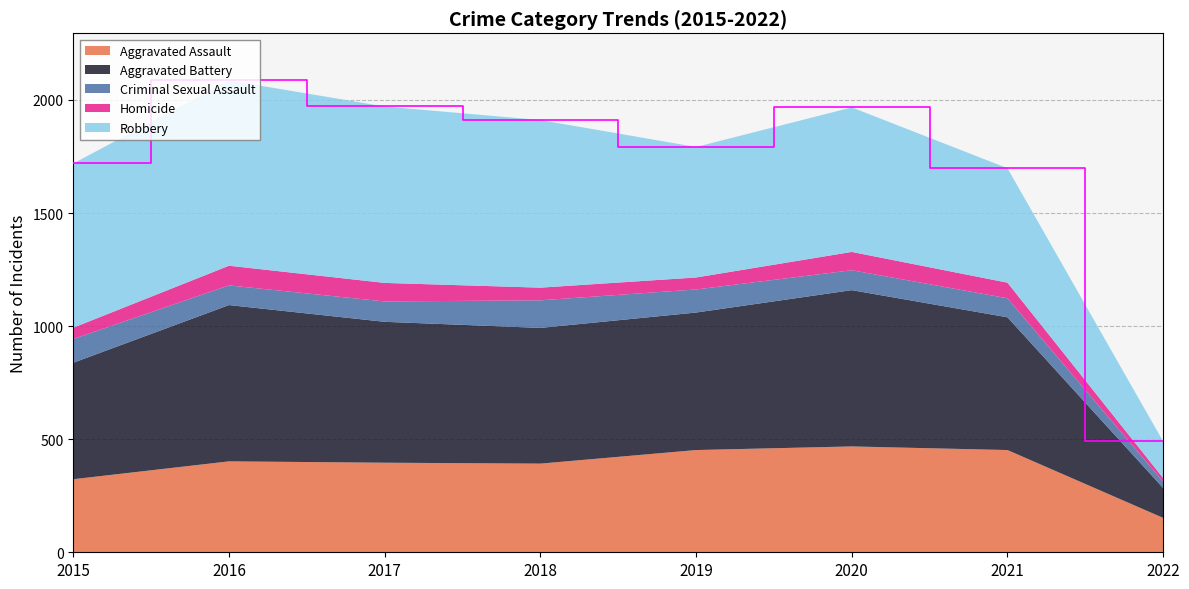

Reading left to right, transcribe all the data shown in this chart.

Aggravated Assault: 323	402	396	392	452	468	452	152
Aggravated Battery: 515	691	623	600	608	691	587	132
Criminal Sexual Assault: 105	87	90	122	102	88	84	28
Homicide: 50	87	82	56	53	81	69	16
Robbery: 726	819	780	741	577	639	506	162